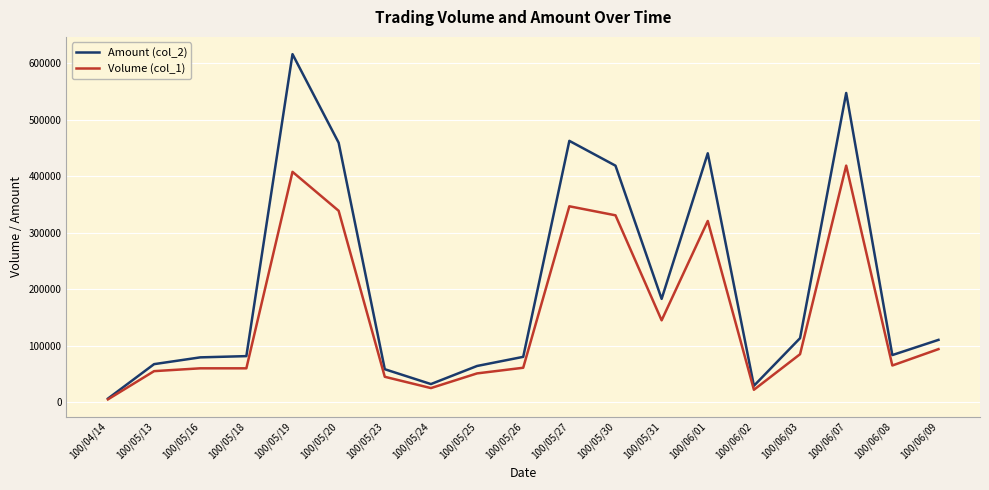

Which category has the highest value in the Amount (col_2) series?

100/05/19